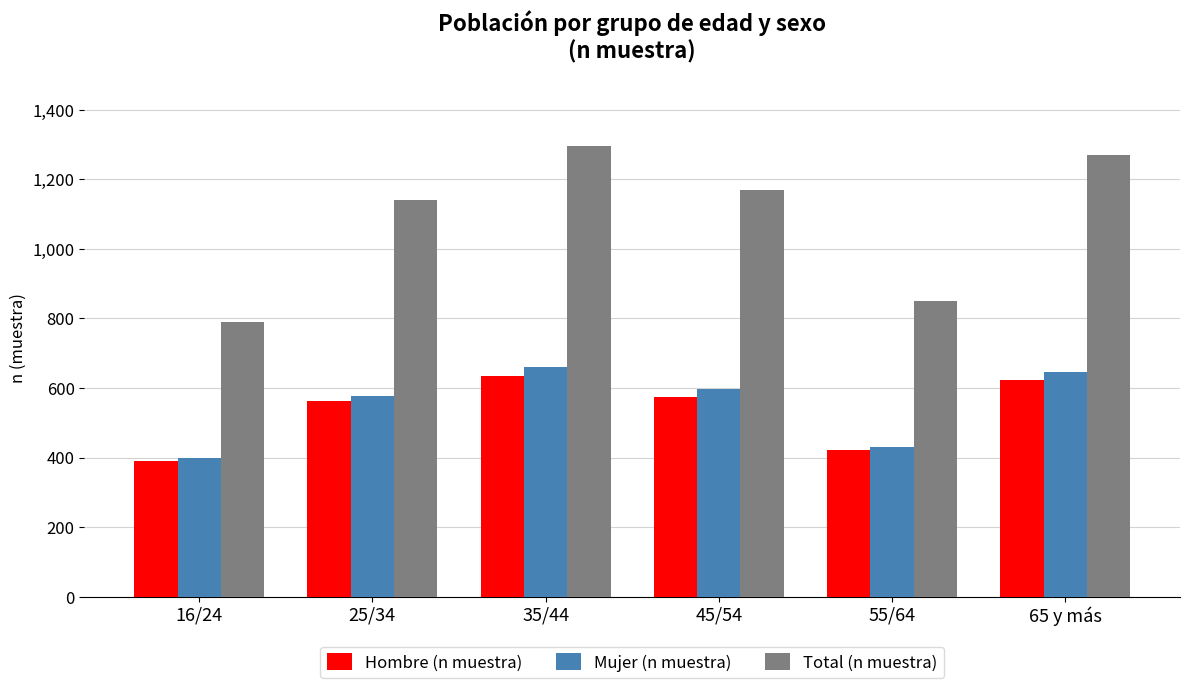

What is the label of the 2nd bar from the left?

25/34